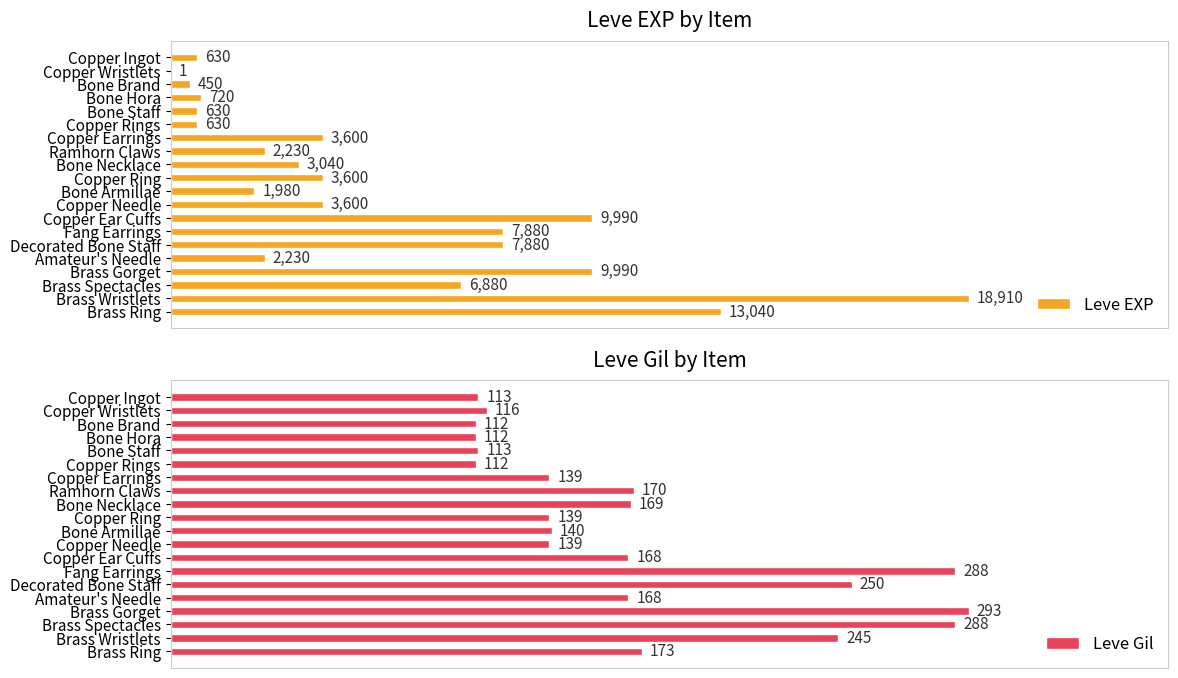

Reading left to right, extract all data points from this chart.

Leve EXP: 630	1	450	720	630	630	3600	2230	3040	3600	1980	3600	9990	7880	7880	2230	9990	6880	18910	13040
Leve Gil: 113	116	112	112	113	112	139	170	169	139	140	139	168	288	250	168	293	288	245	173